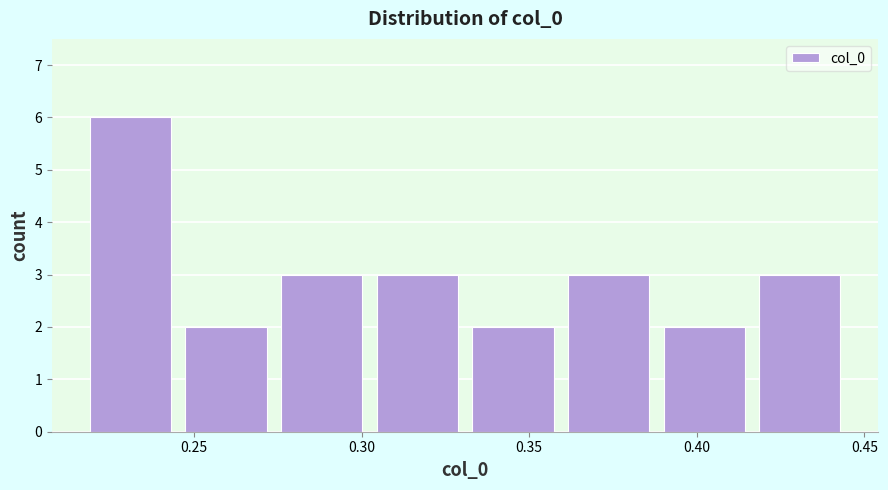

Reading left to right, transcribe this chart: for each bar, give the range it covers on the x-axis and its height. Neither the bar edges nor the heights are printed on the chart, so give them approximately, as read against the axes.

0.220 to 0.245: 6
0.245 to 0.275: 2
0.275 to 0.305: 3
0.305 to 0.335: 3
0.335 to 0.360: 2
0.360 to 0.390: 3
0.390 to 0.420: 2
0.420 to 0.445: 3